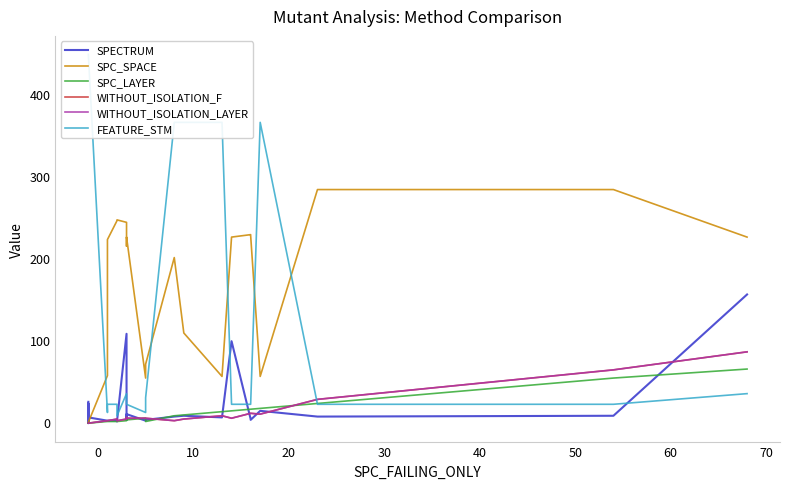

Count the number of data series in this chart.

6